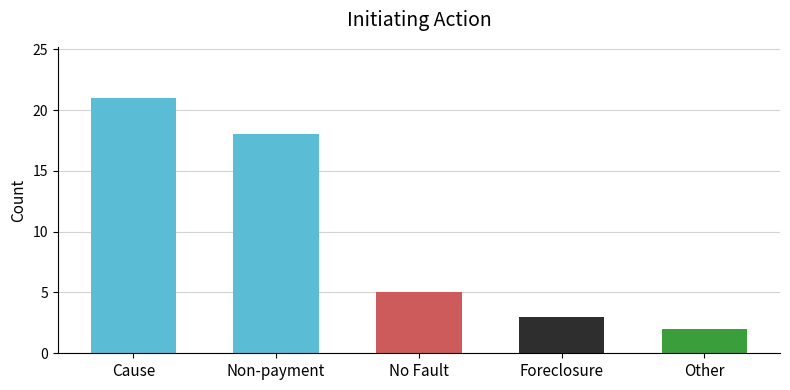

At which label does the data first exceed 5?

Cause